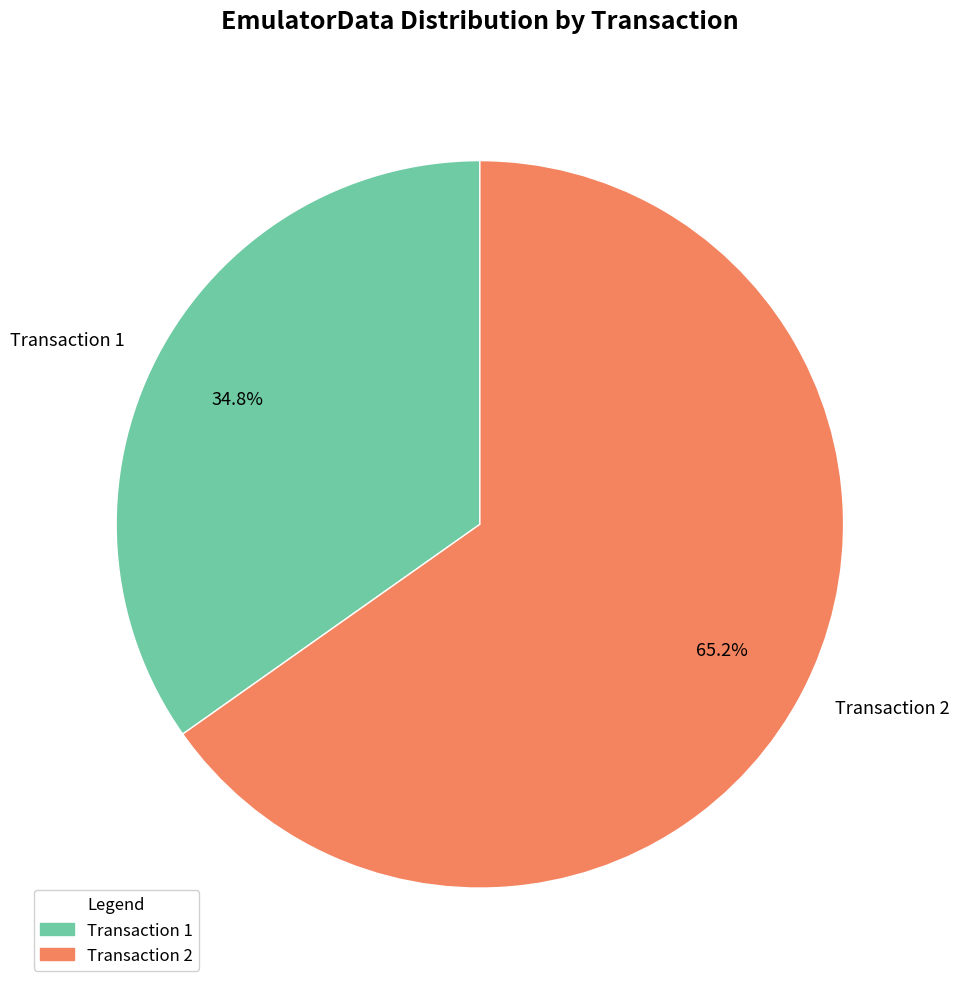

Which slice is the smallest?

Transaction 1